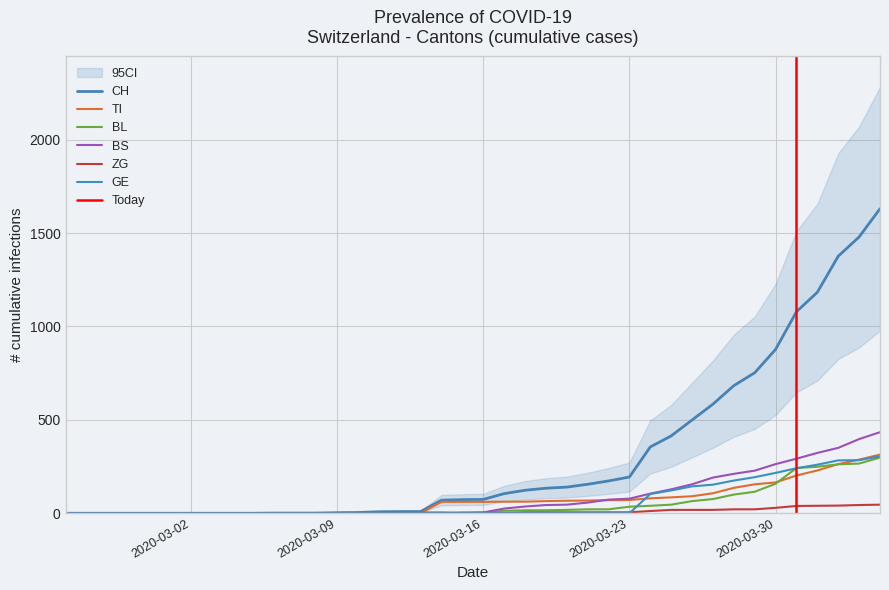

True or false: BL has more than 0 interior local peaks.

False